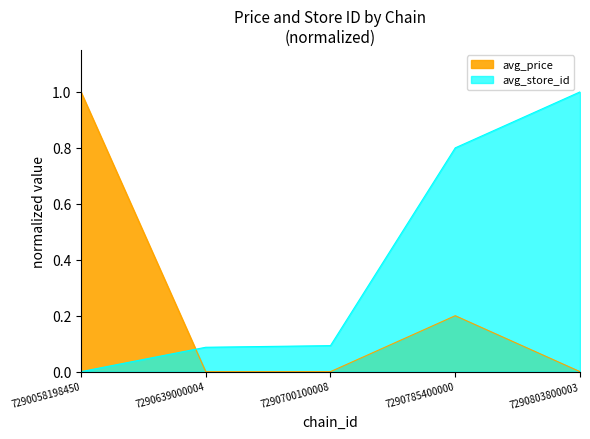

Rank the categories by avg_store_id value from lowest to highest.

7290058198450, 7290639000004, 7290700100008, 7290785400000, 7290803800003